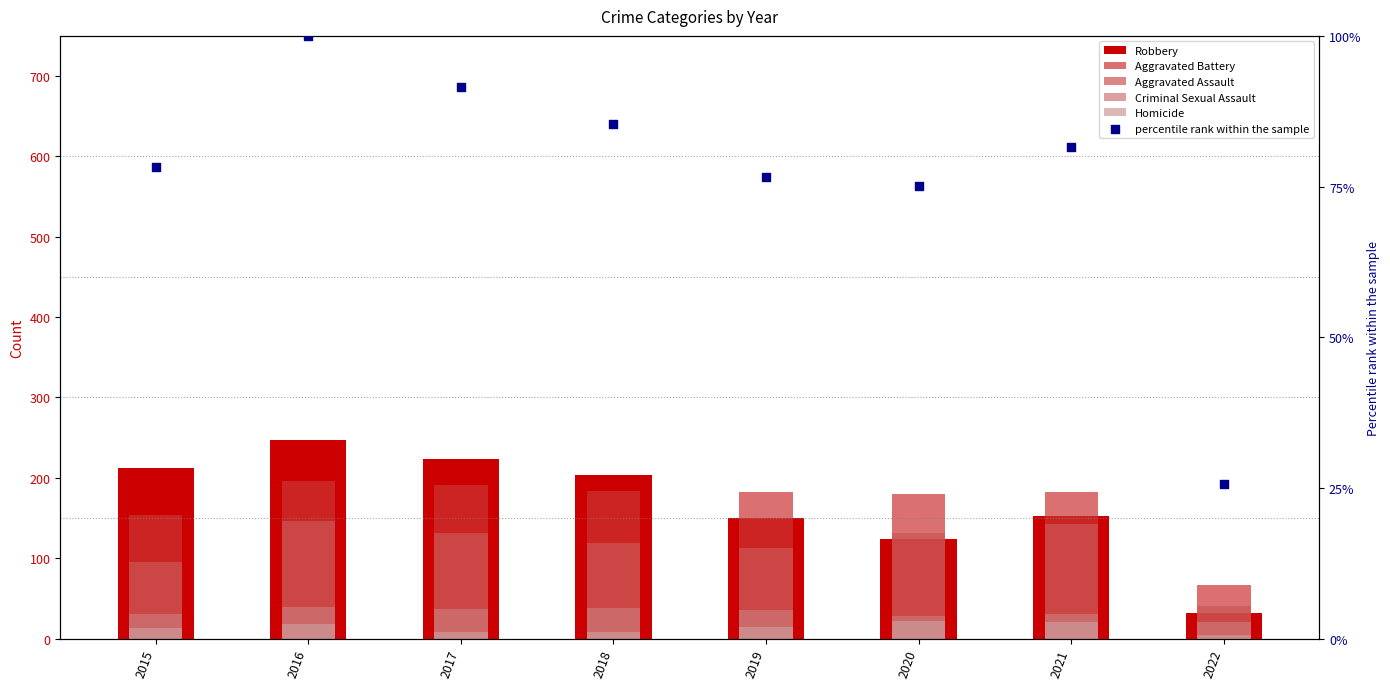

At how many categories does at least one series exceed 236?

1